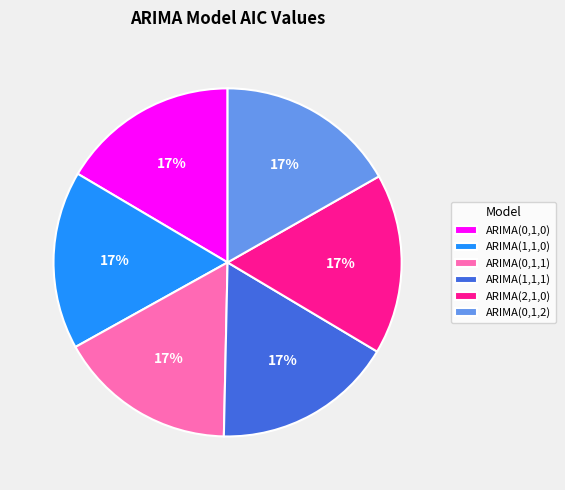

To the nearest percent, what percentage of the pie is ARIMA(1,1,0)?

17%